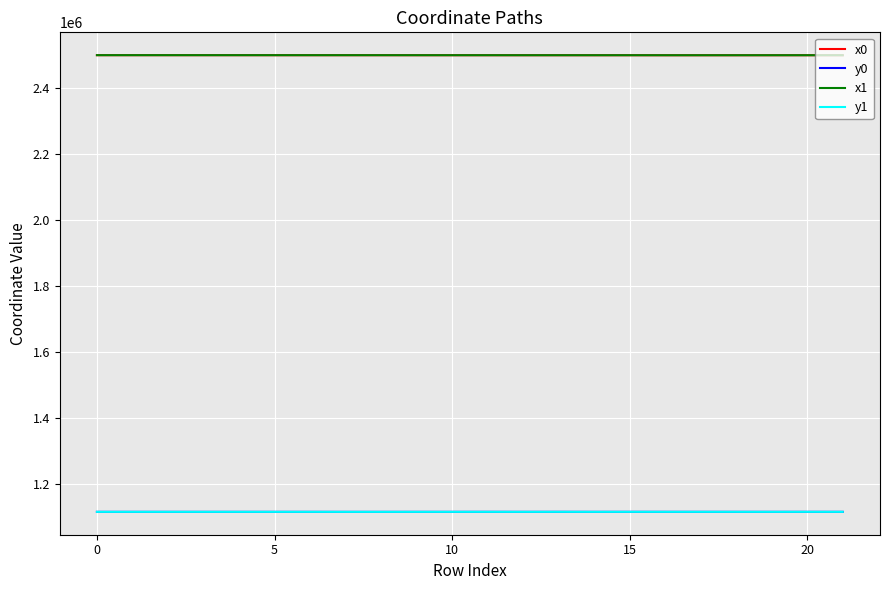

What is the highest value of the x1 series?

2499467.1